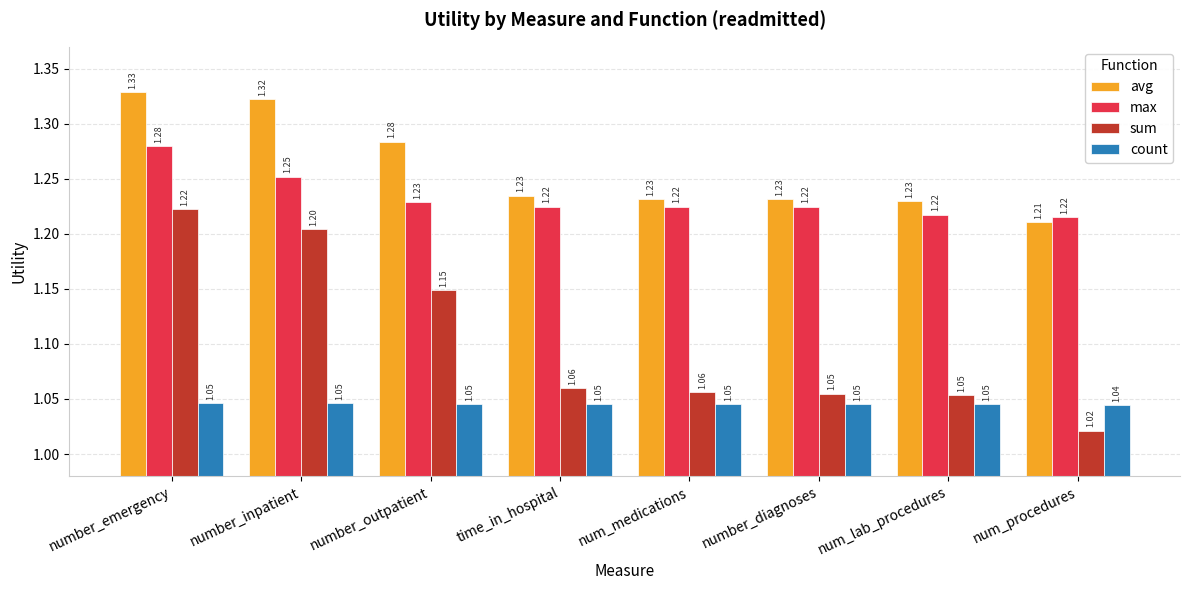

What is the spread (max minus min) of values at num_lab_procedures?

0.2